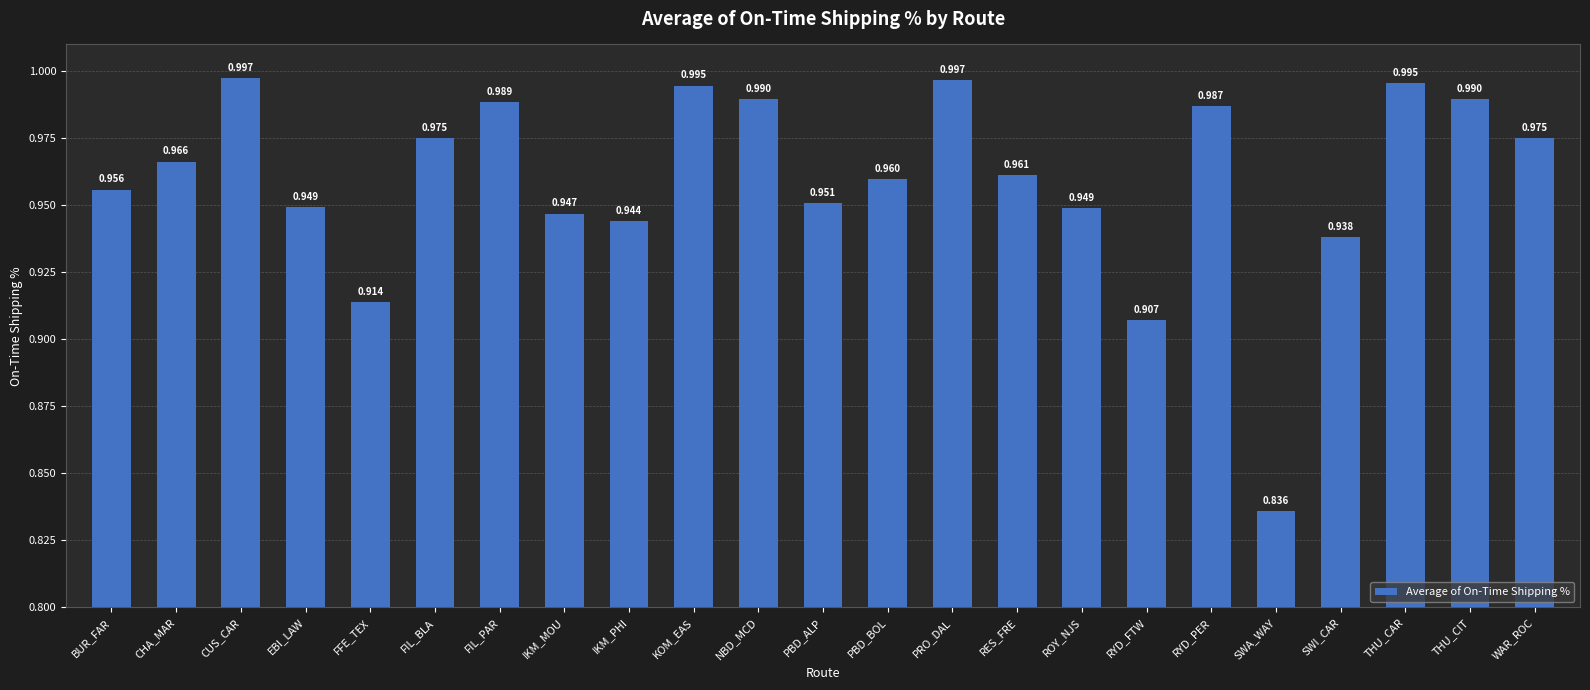

What is the label of the 11th bar from the left?

NBD_MCD